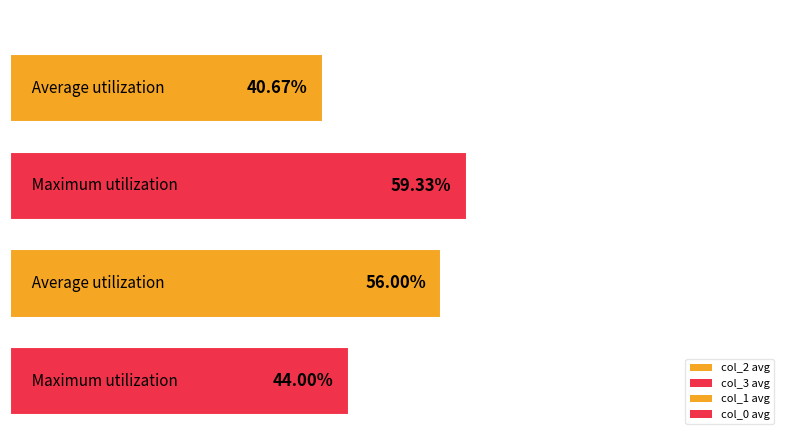

What is the sum of all col_2 values?

488